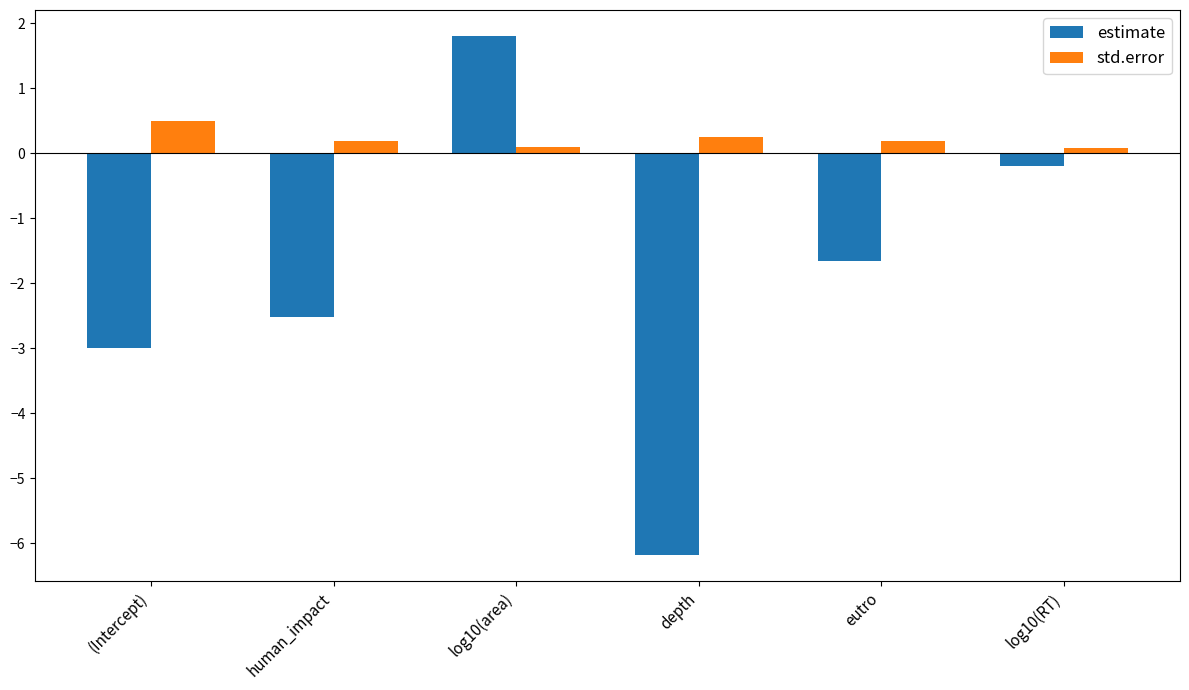

What is the label of the 5th bar from the left?

eutro